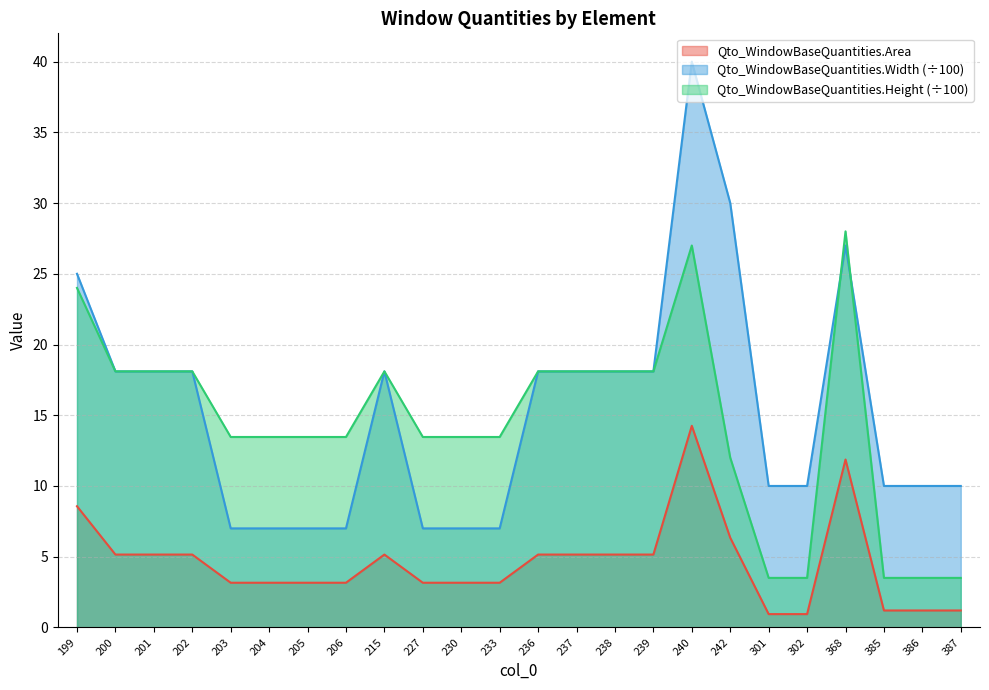

True or false: Qto_WindowBaseQuantities.Height and Qto_WindowBaseQuantities.Area cross at least once.

False